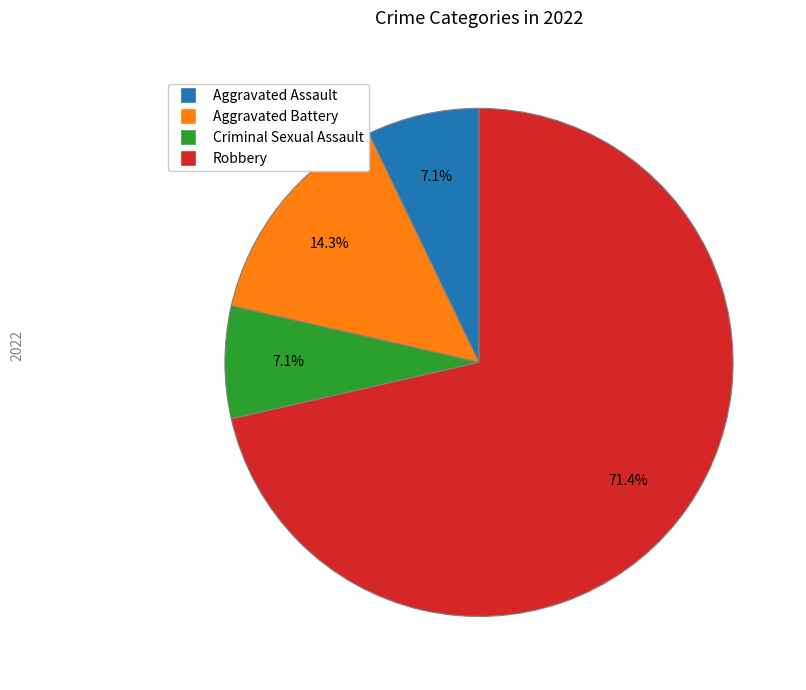

Which category has the biggest portion of the pie?

Robbery